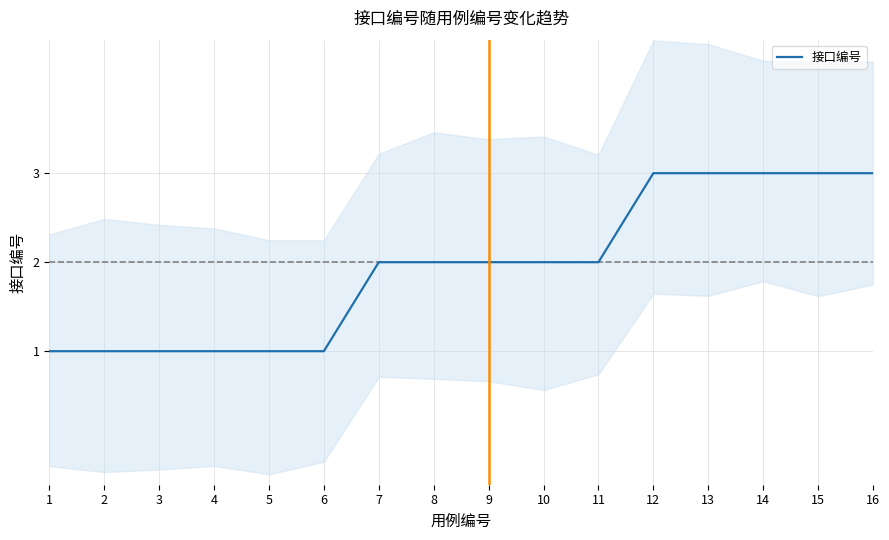

Which category has the highest value across all series?

12